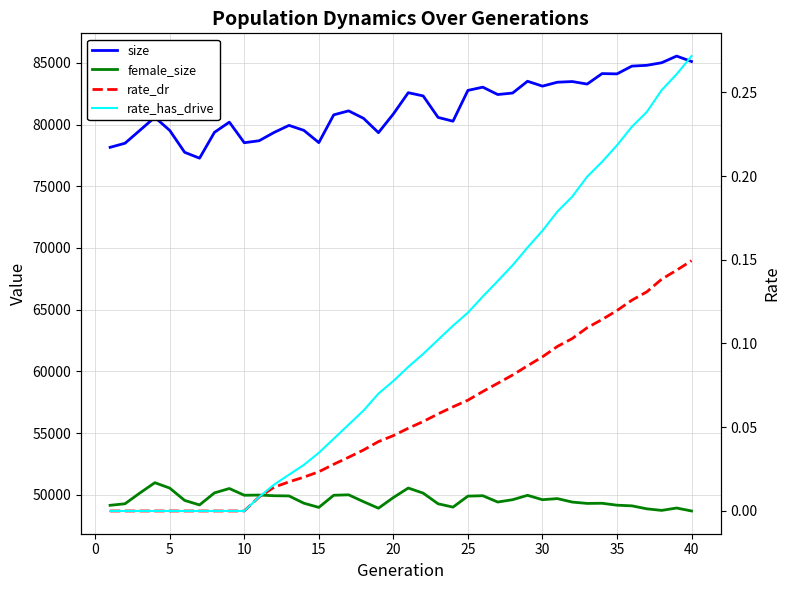

Between 39 and 10, which is larger?

39